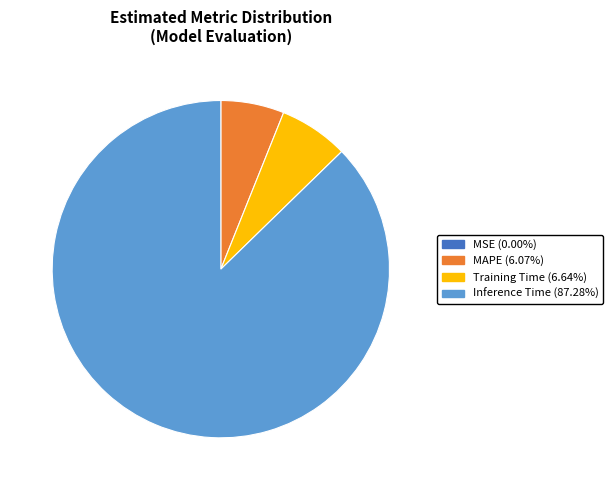

Is there a majority slice in this chart?

Yes